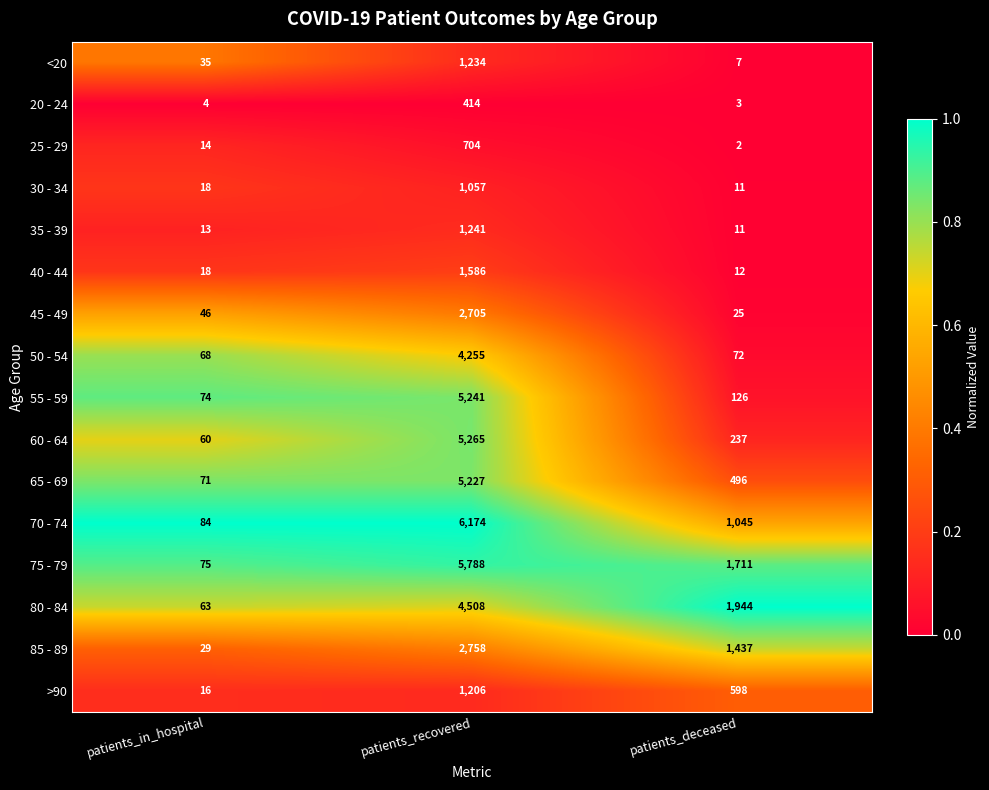

Which series has the widest spread of values?

70 - 74